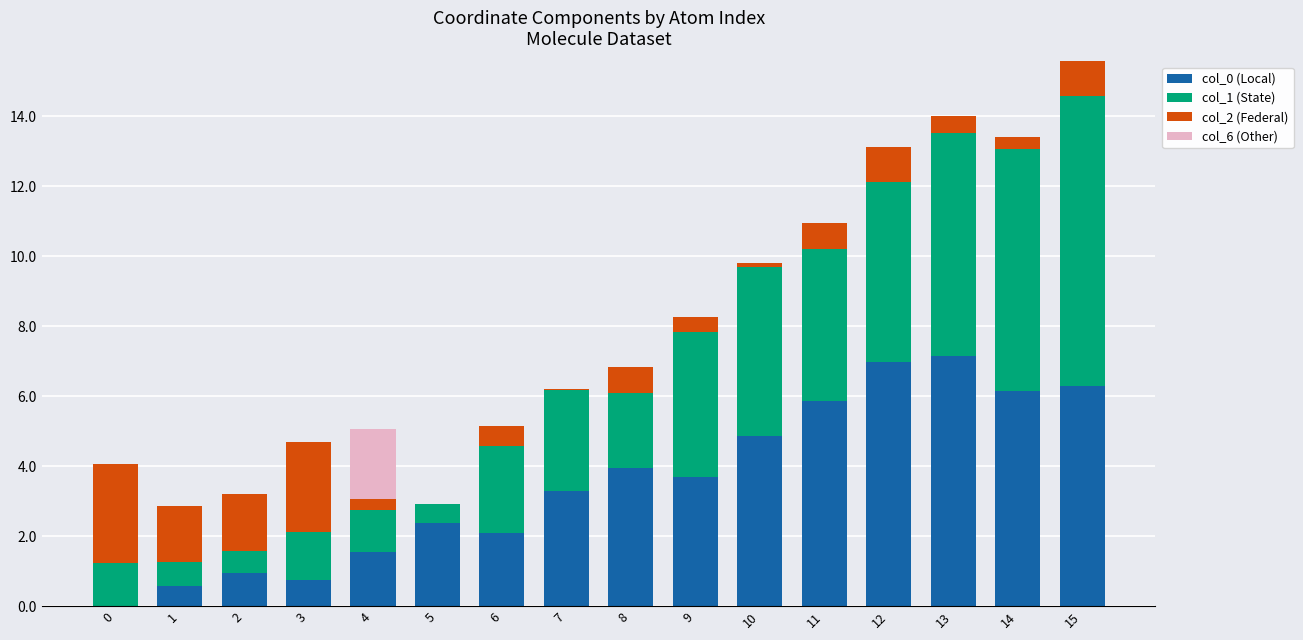

At which category is the sum across all series the highest?

15